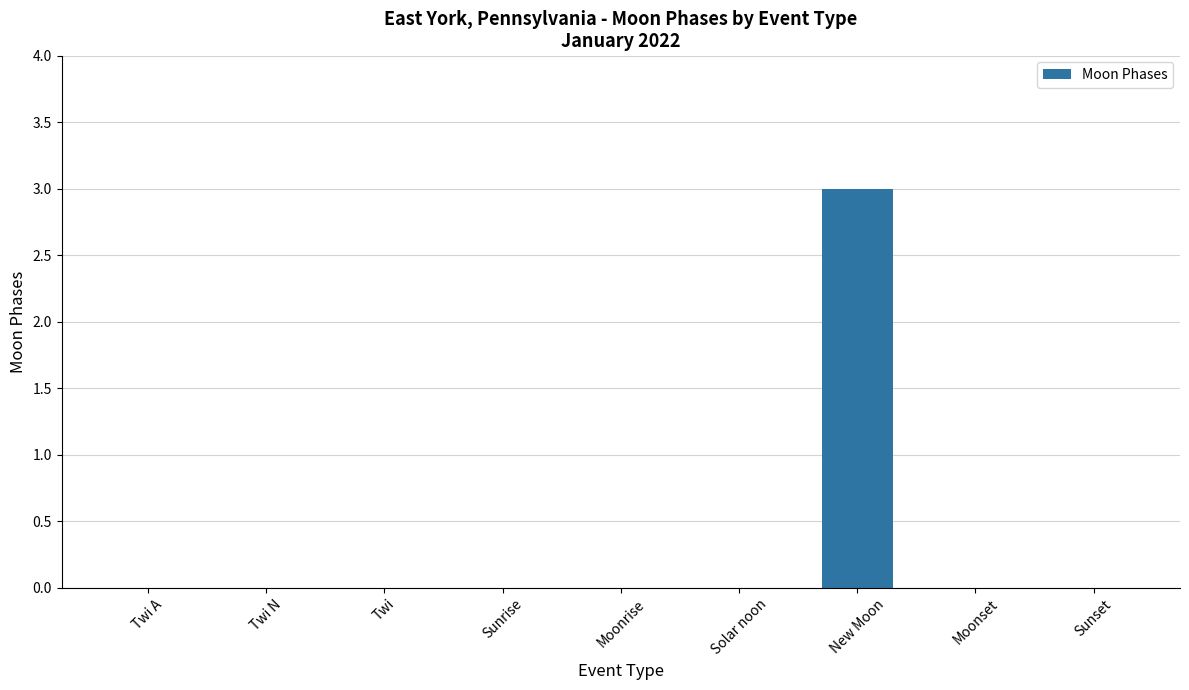

Are the bars horizontal?

No